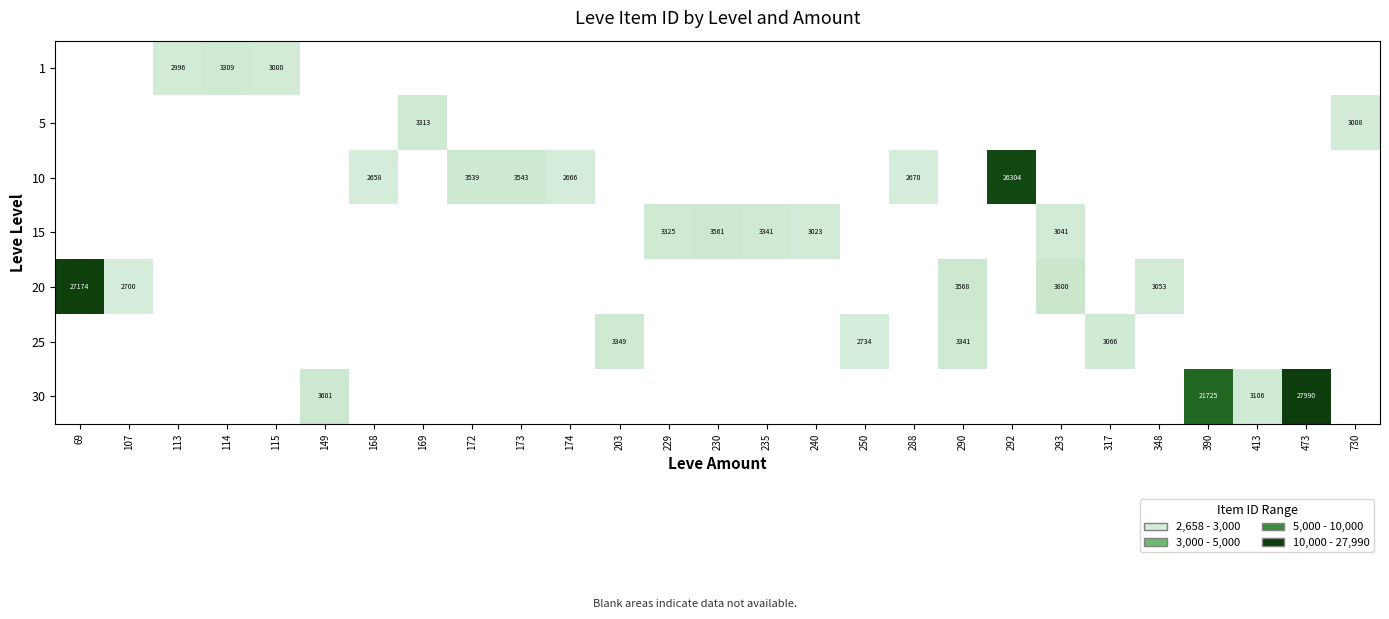

True or false: 15 has a value of 3023 at 240.

True